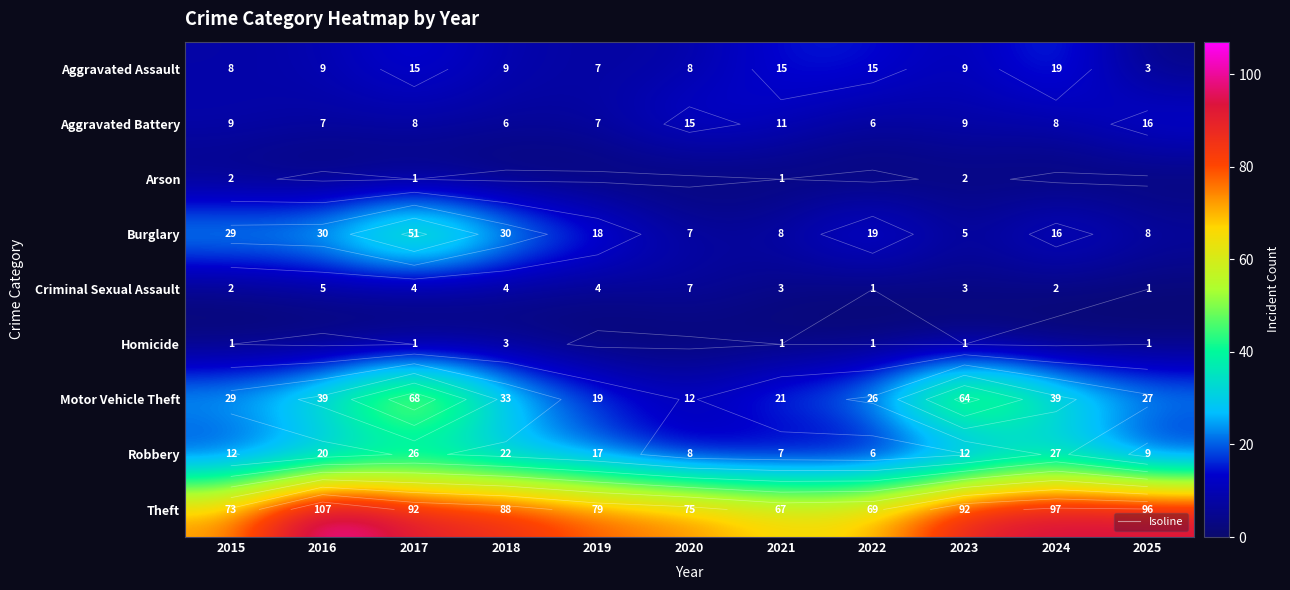

At which label does Homicide first exceed 1?

2018